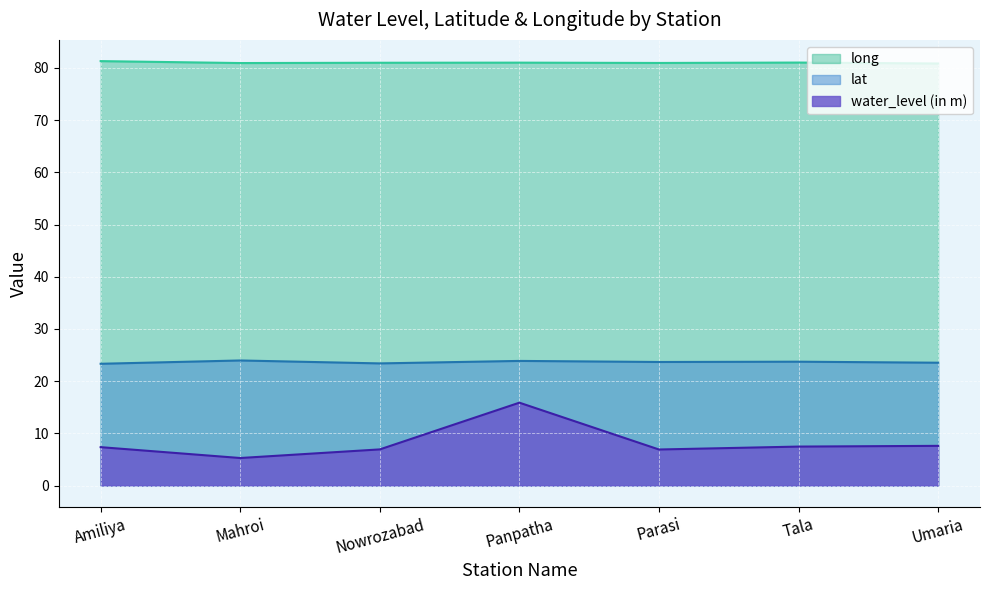

What is the difference between the maximum and minimum values in the long series?

0.5